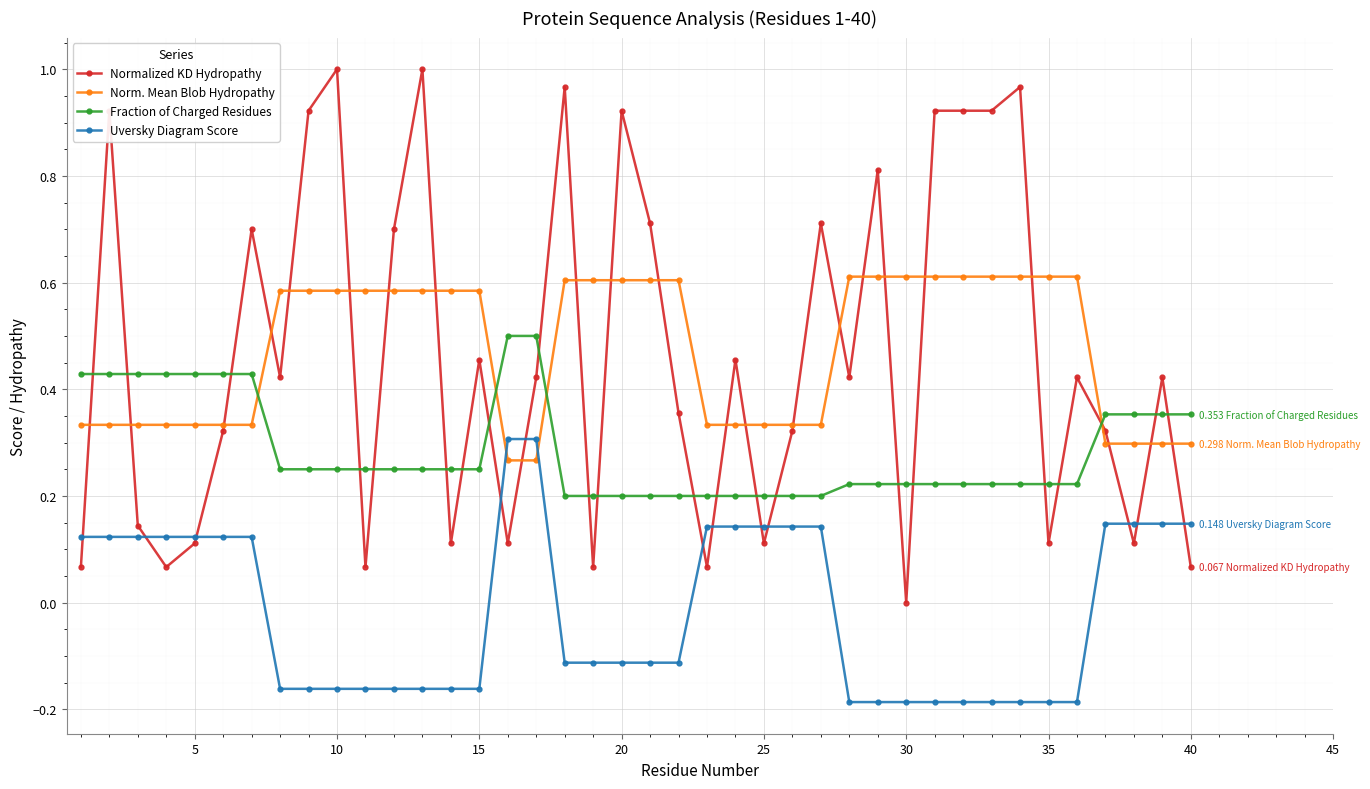

Which series has the largest range (max minus min)?

Normalized KD Hydropathy